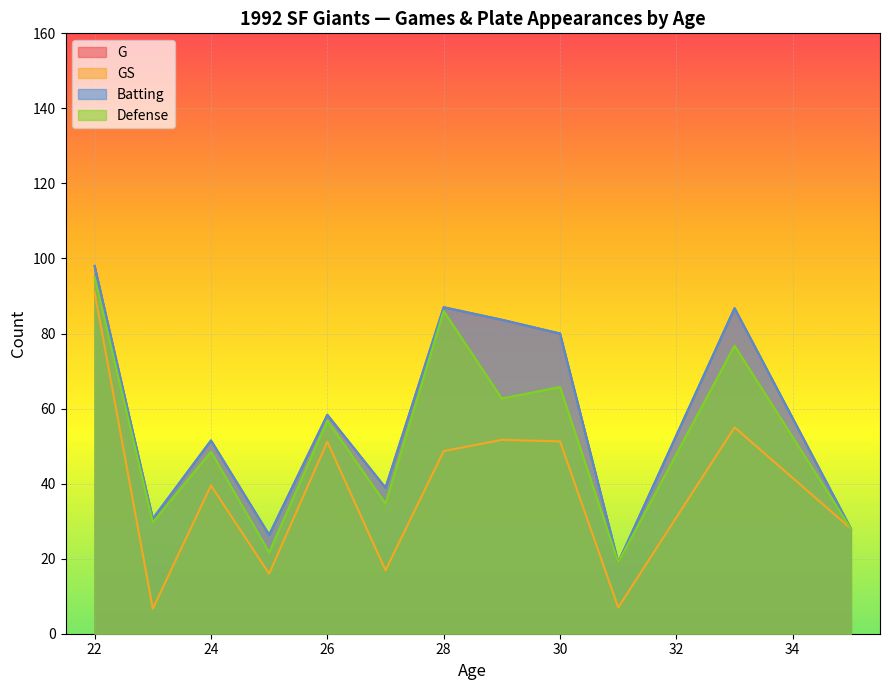

The value of Defense at 10 is 62. True or false?

False